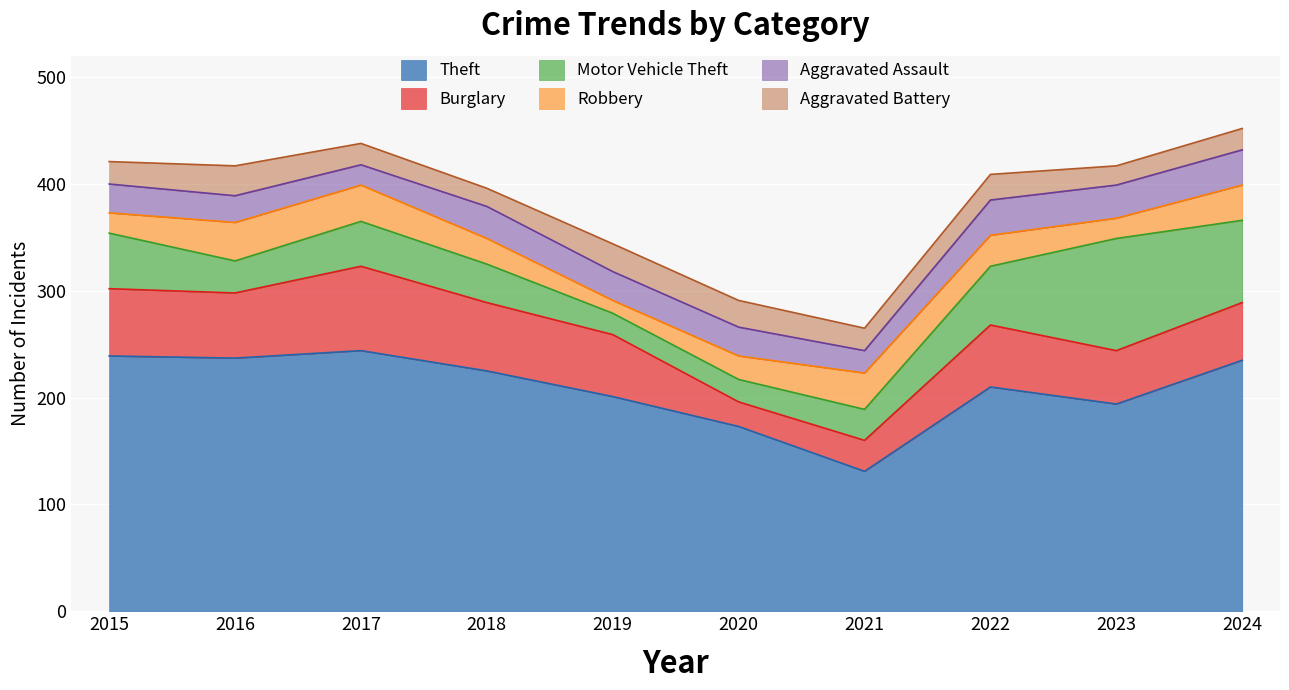

True or false: Robbery has more than 0 interior local peaks.

True